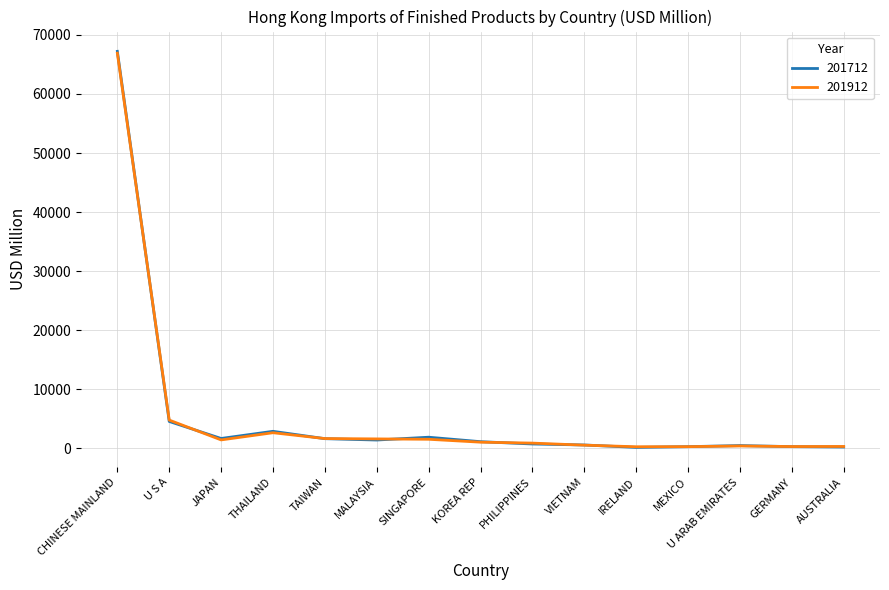

Where is 201912 nearest to the value 33584?

U S A